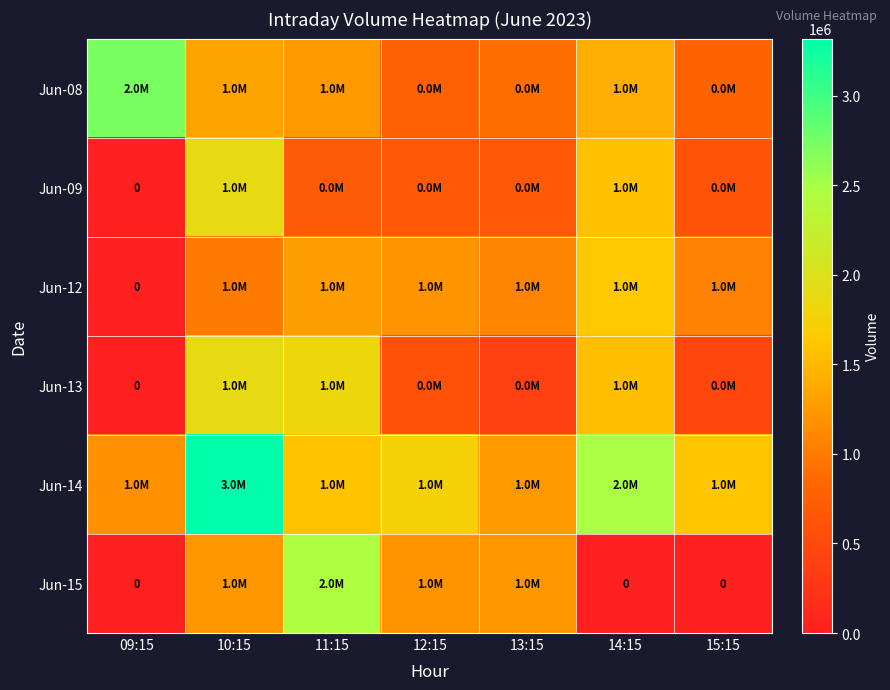

What is the difference between the highest and lowest values at 13:15?

847497